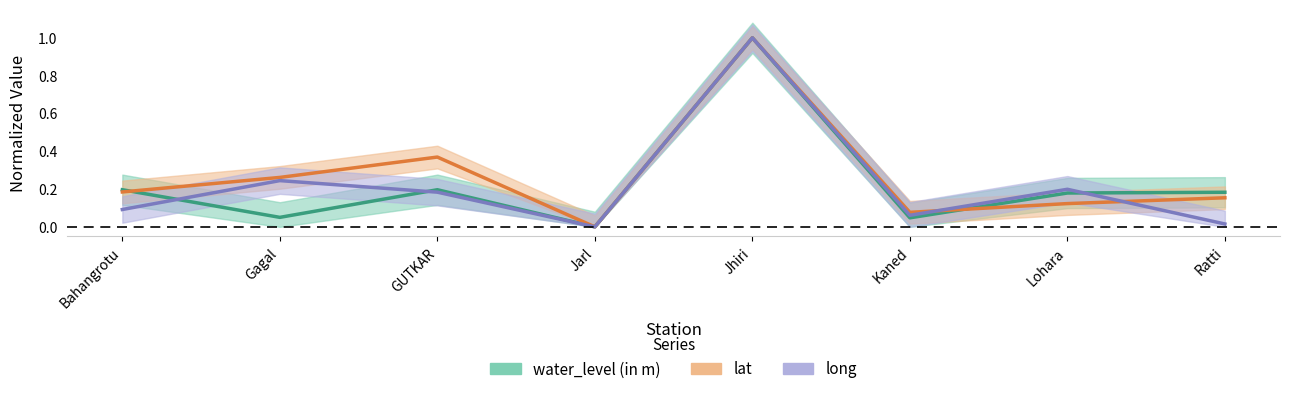

What position from the left is Bahangrotu?

1